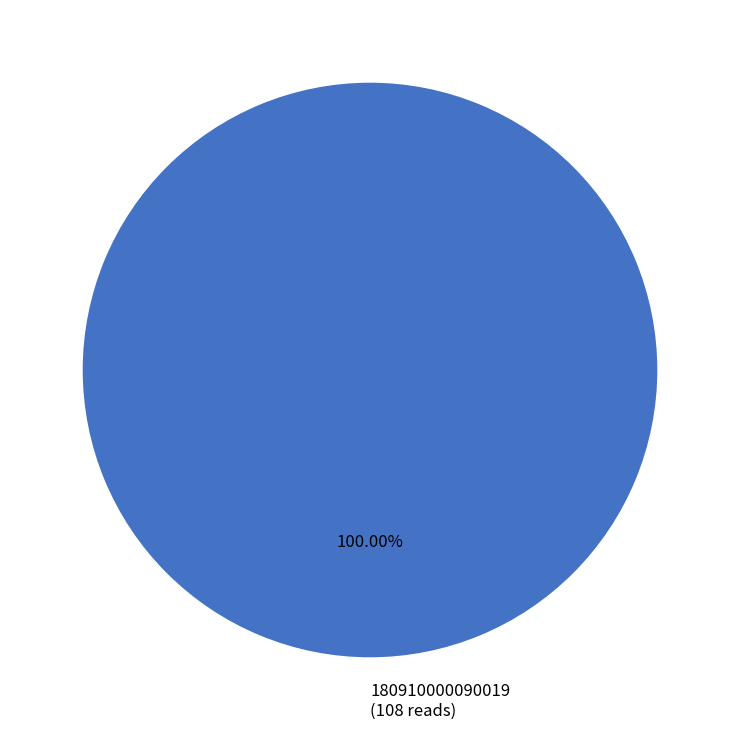

What is the majority slice?

180910000090019 (108 reads)